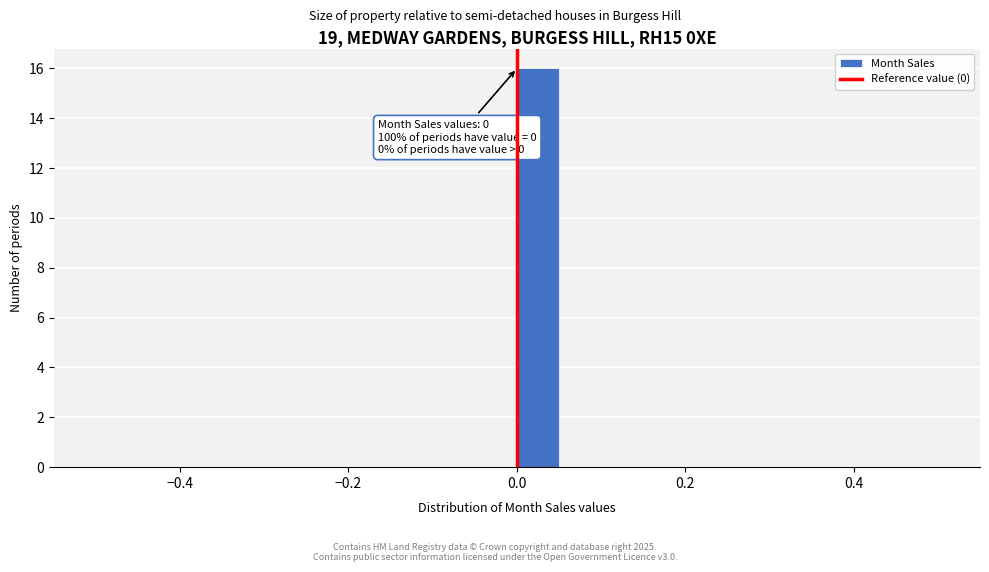

Around what value on the x-axis is the tallest bar? Give the approximate position of its centre, as read against the axis.

0.02